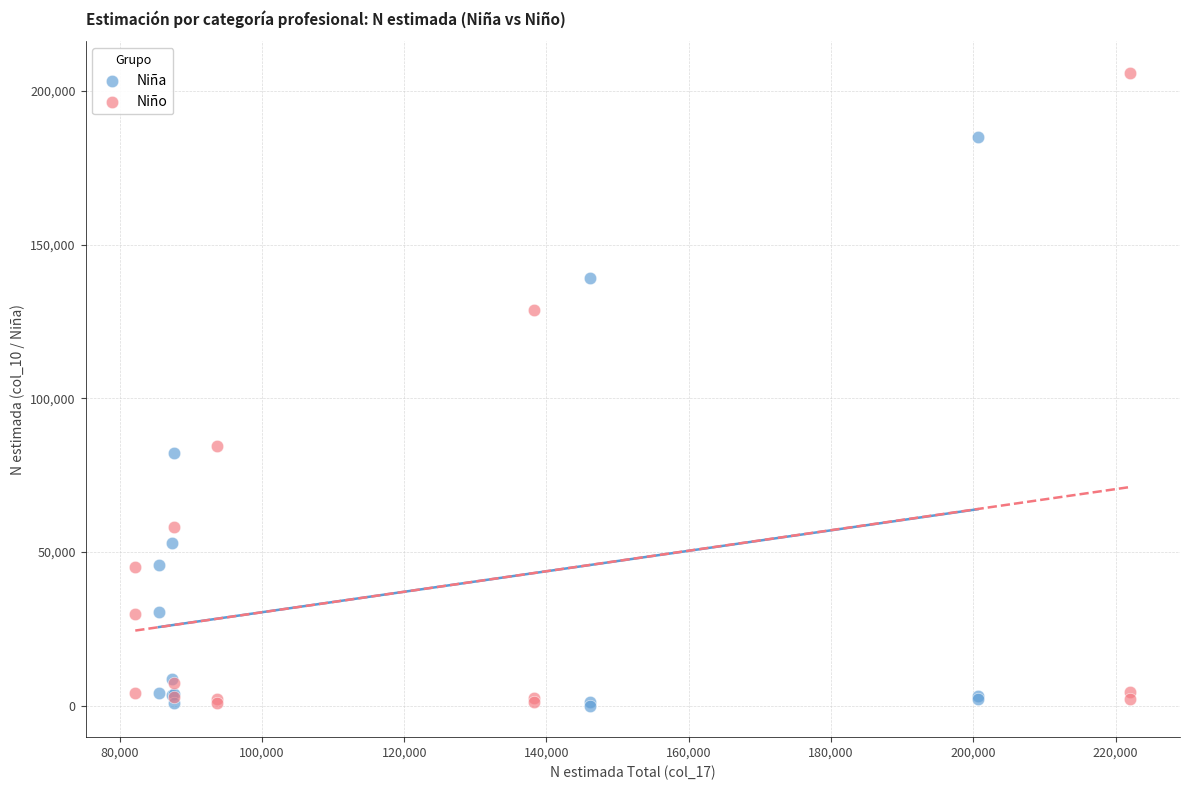

Which series contains the highest Y value?

Niño